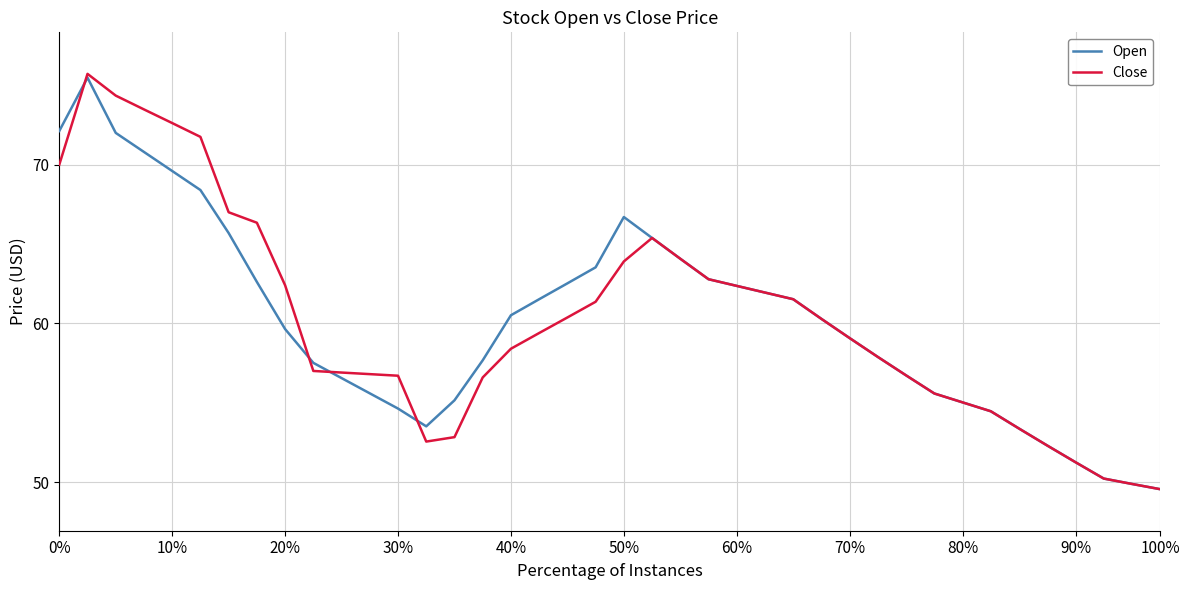

What is the spread (max minus min) of values at 40%?

2.1